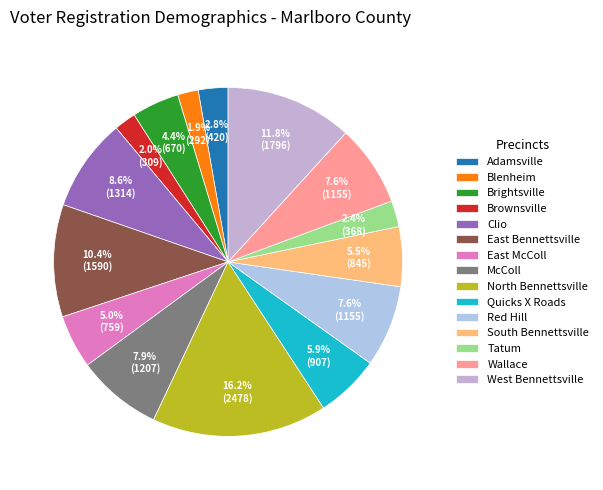

Count the number of slices in the pie.

15